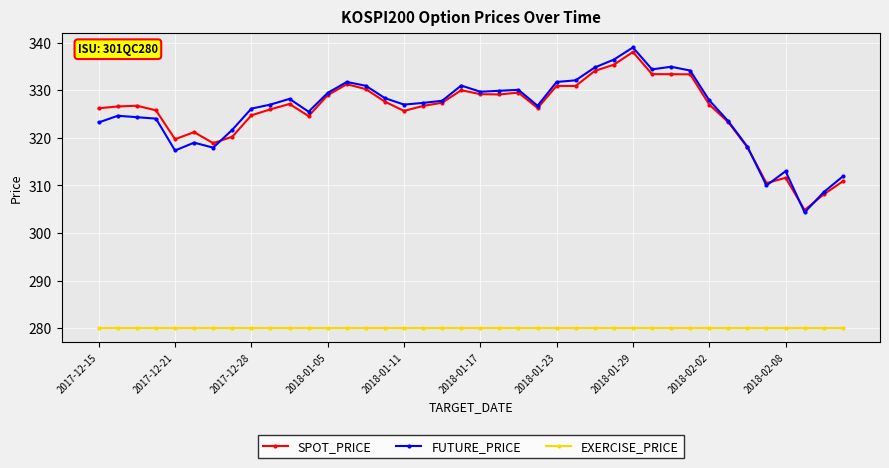

What is the minimum value shown in the chart?

280.0